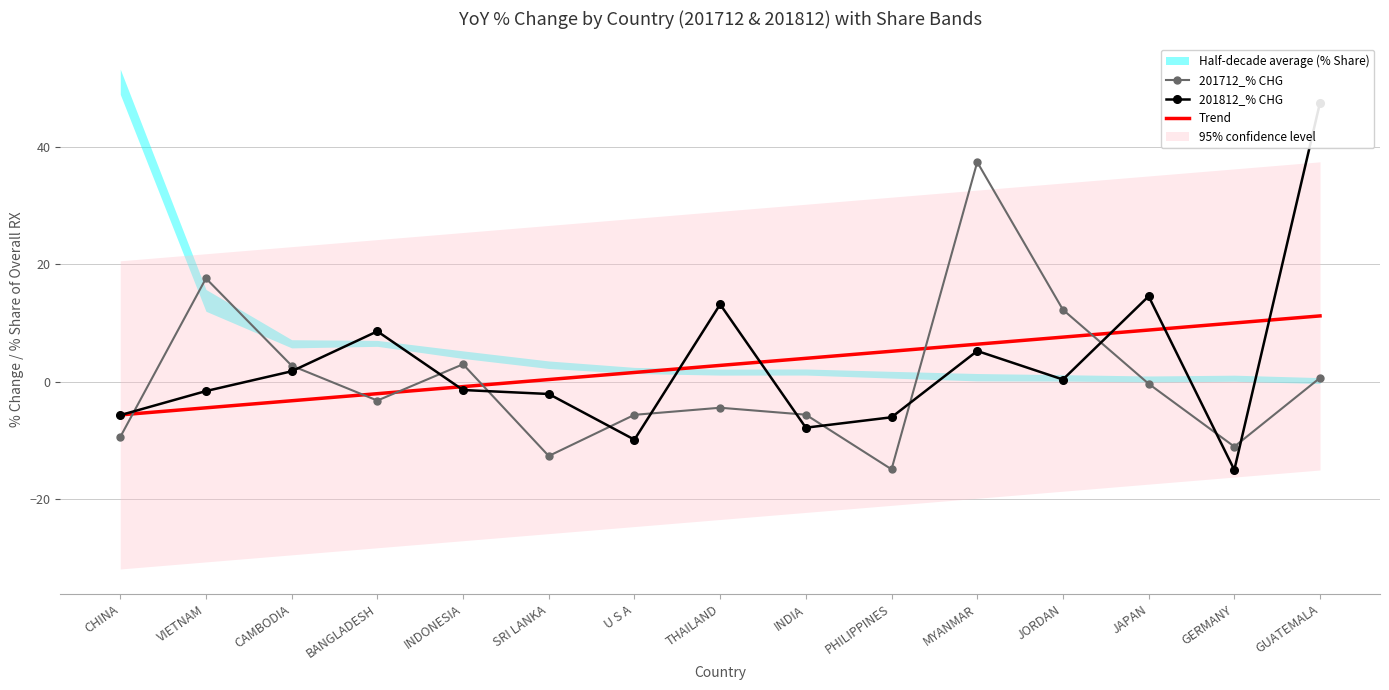

What is the total value across all series at GERMANY?

-16.2